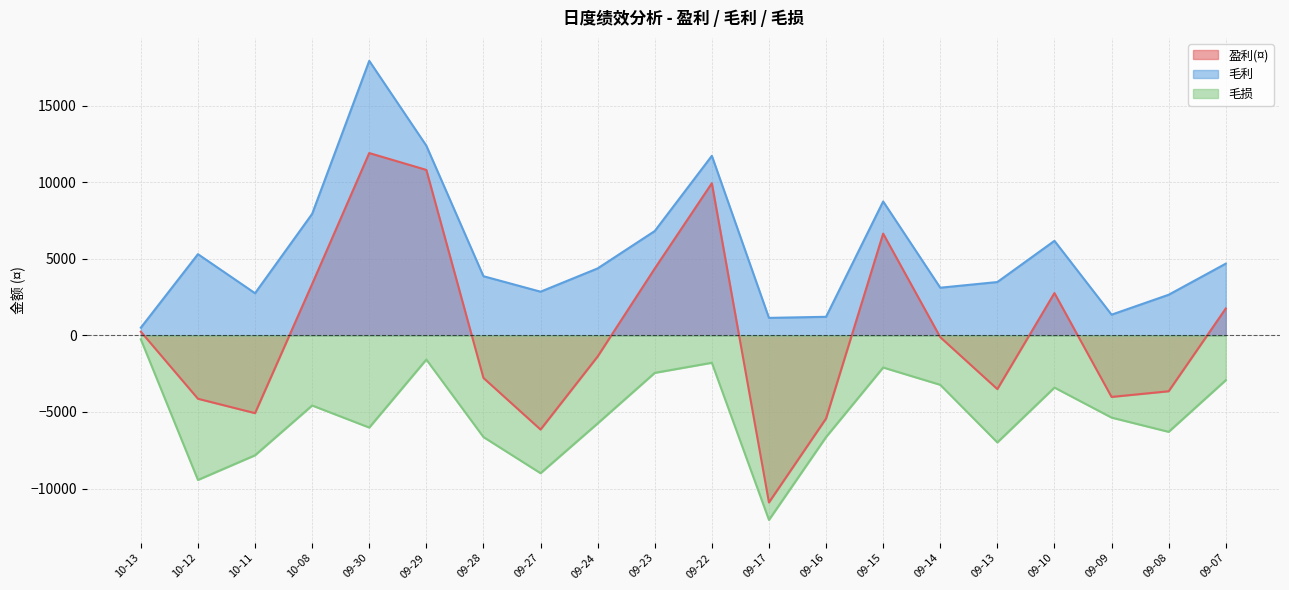

How many values in the 毛利 series are below 4370?

10